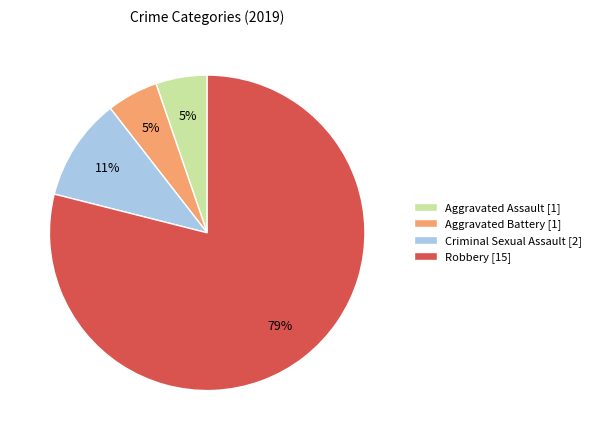

Is the sum of Robbery [15] and Aggravated Battery [1] greater than half?

Yes